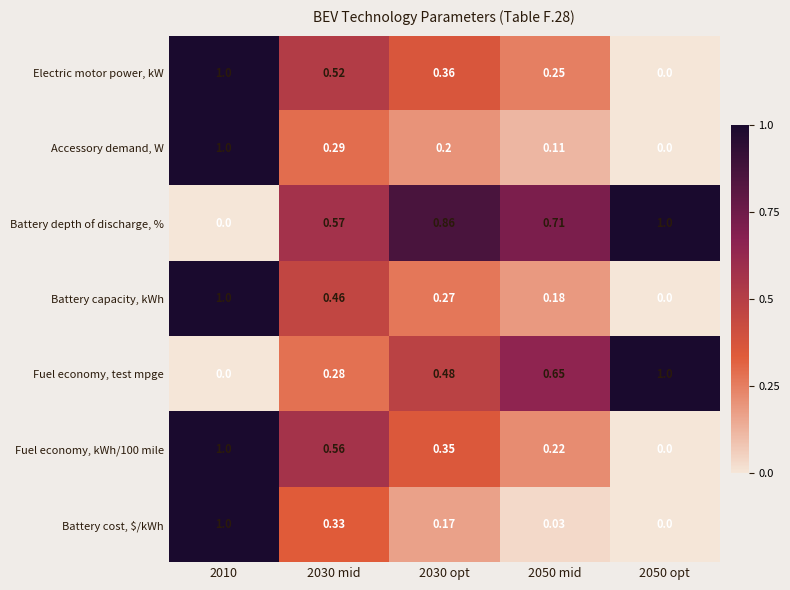

Between 2030 mid and 2050 opt, which series saw the biggest shift?

Fuel economy, test mpge